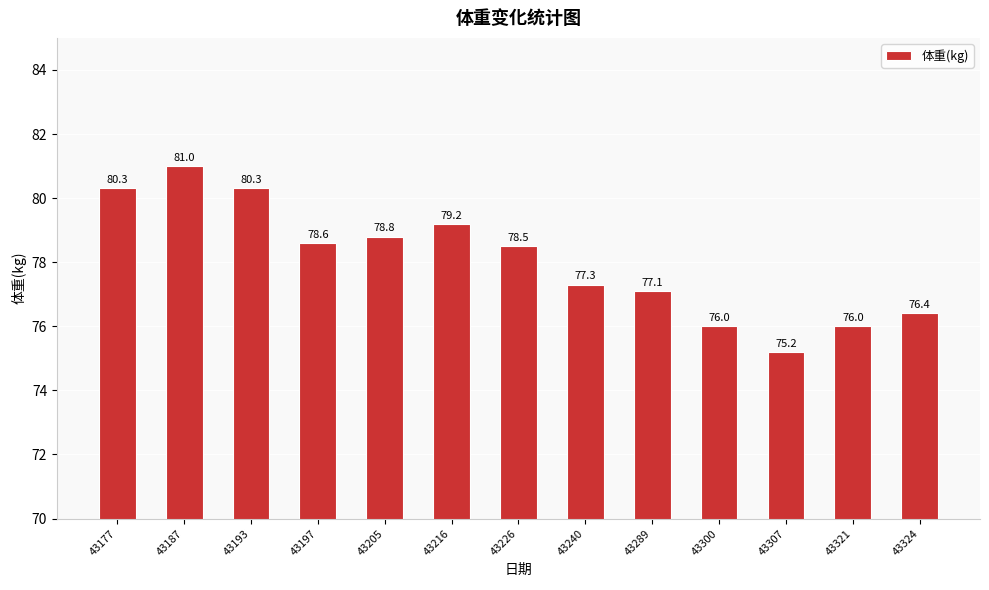

What is the minimum value shown in the chart?

75.2